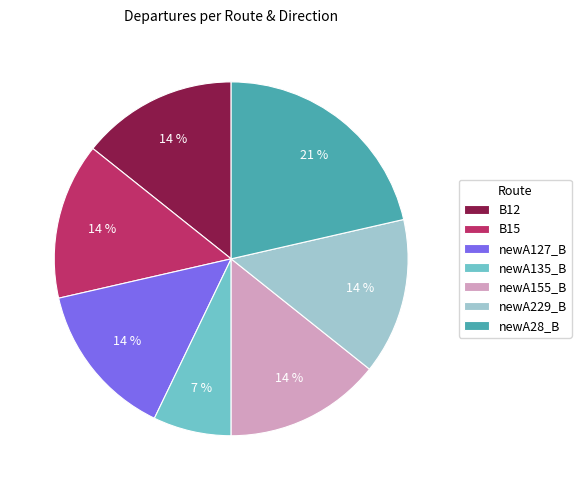

What is the ratio of the value at newA127_B to the value at newA155_B?

1.0